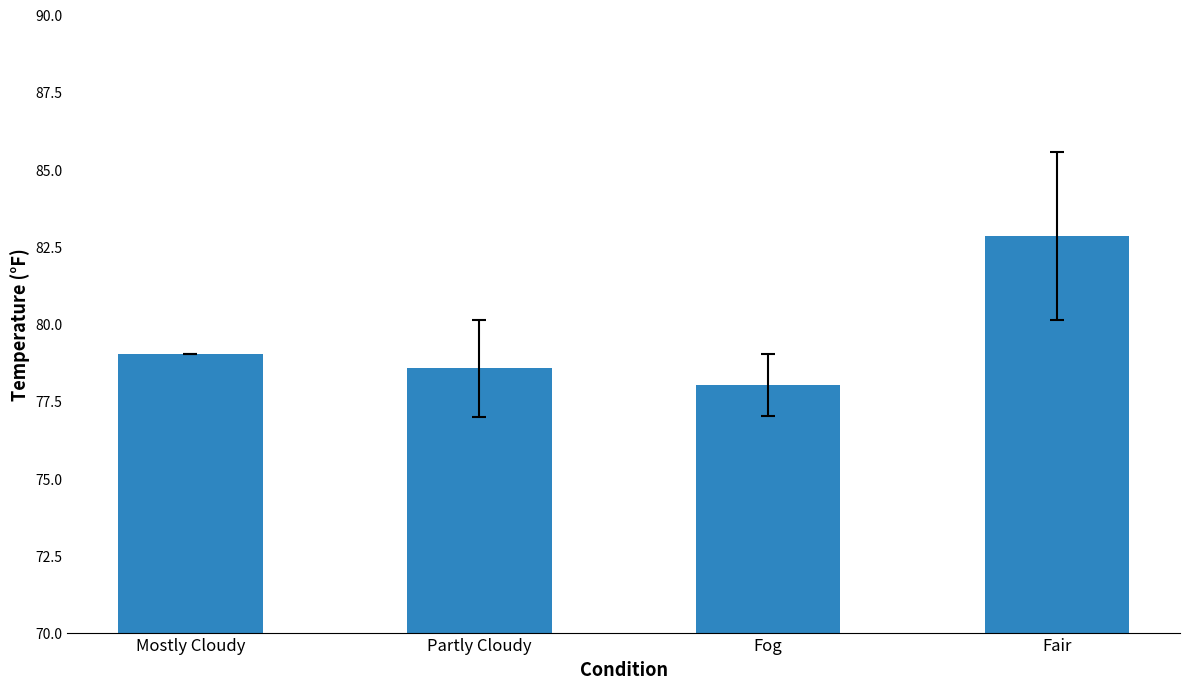

Approximately how many times larger is the value at Partly Cloudy compared to Mostly Cloudy?

1.0